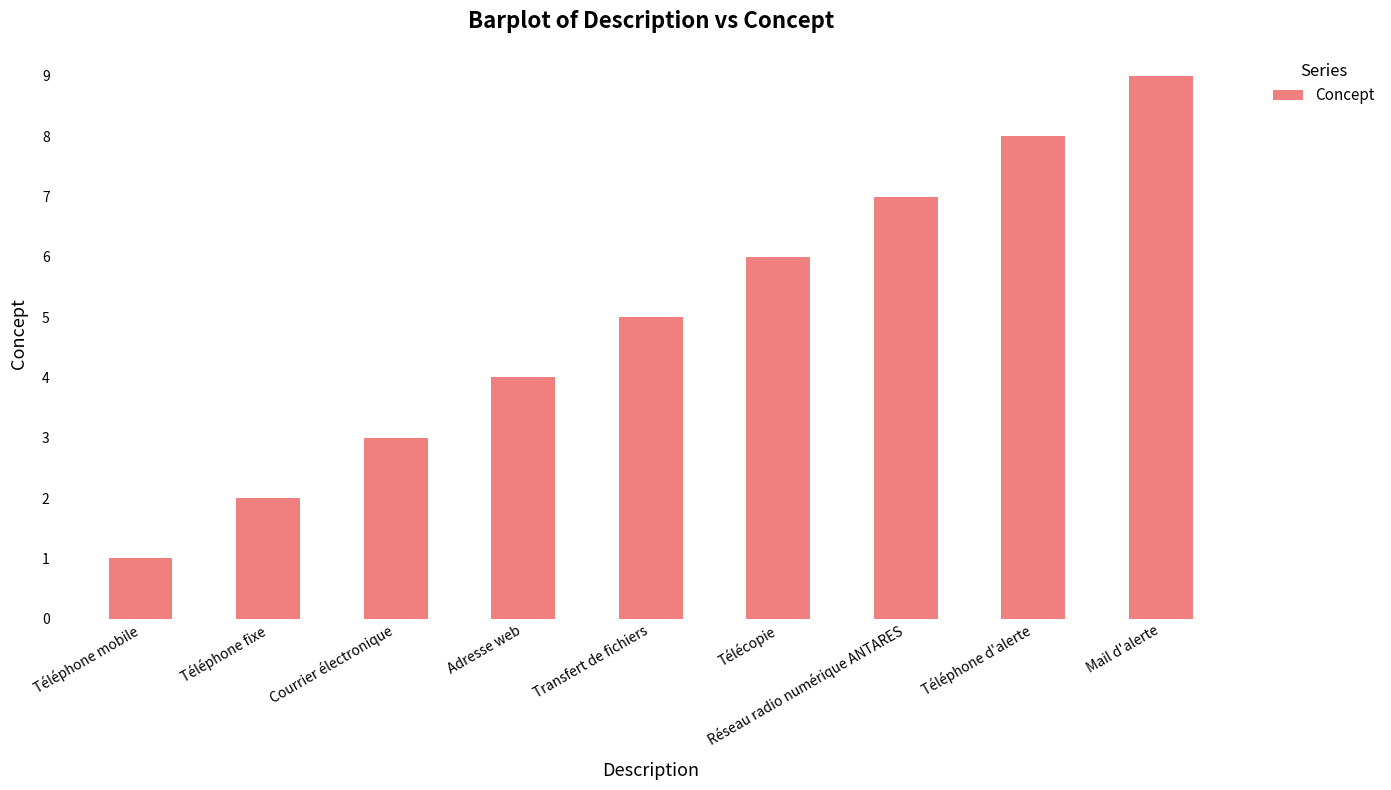

Between Téléphone d'alerte and Courrier électronique, which is larger?

Téléphone d'alerte